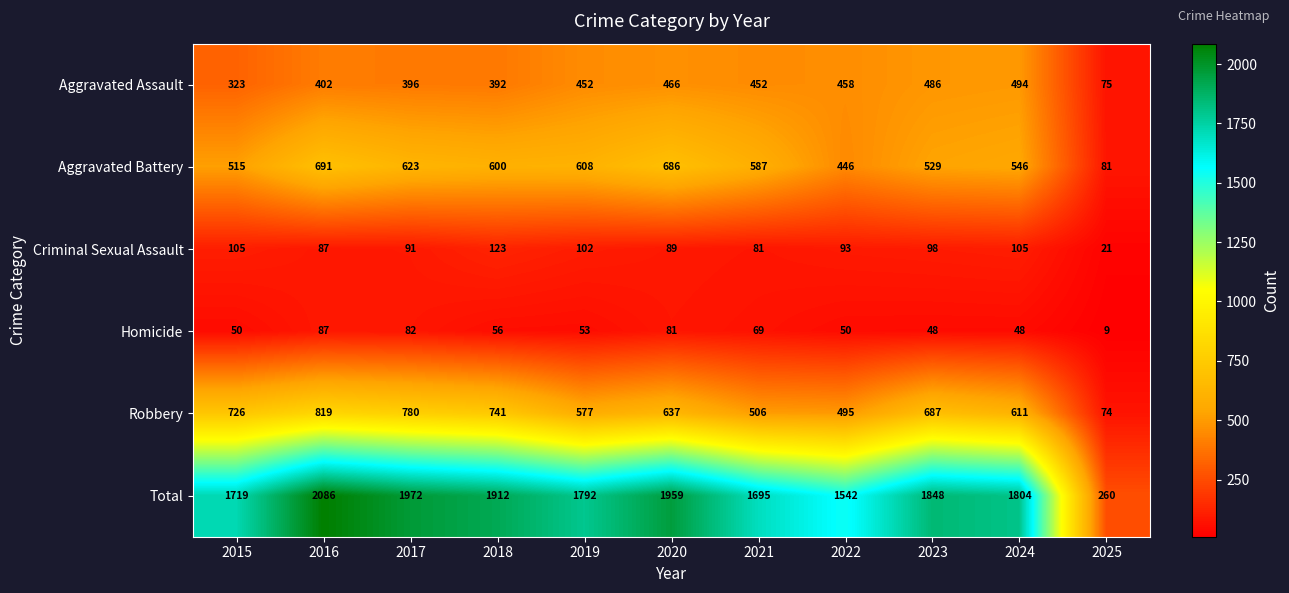

The value of Aggravated Battery at 2017 is 1120. True or false?

False